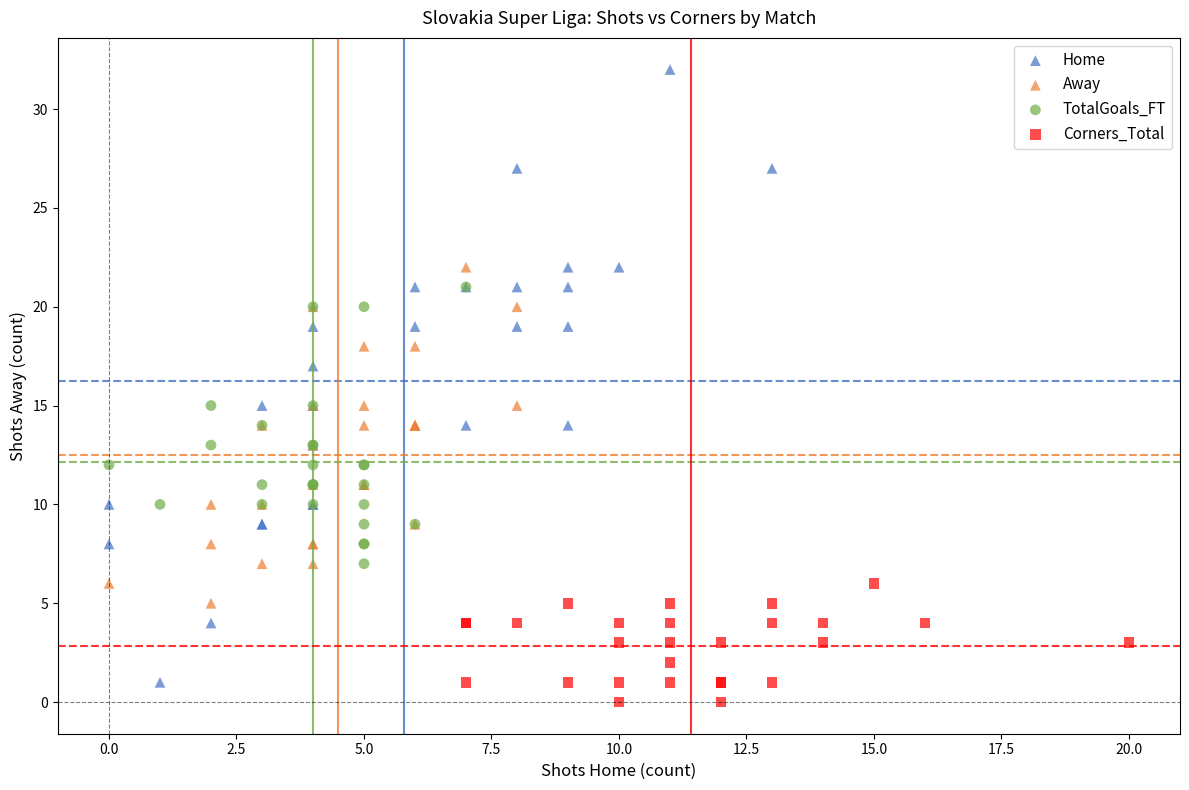

Which series has the widest spread of Y values?

Home